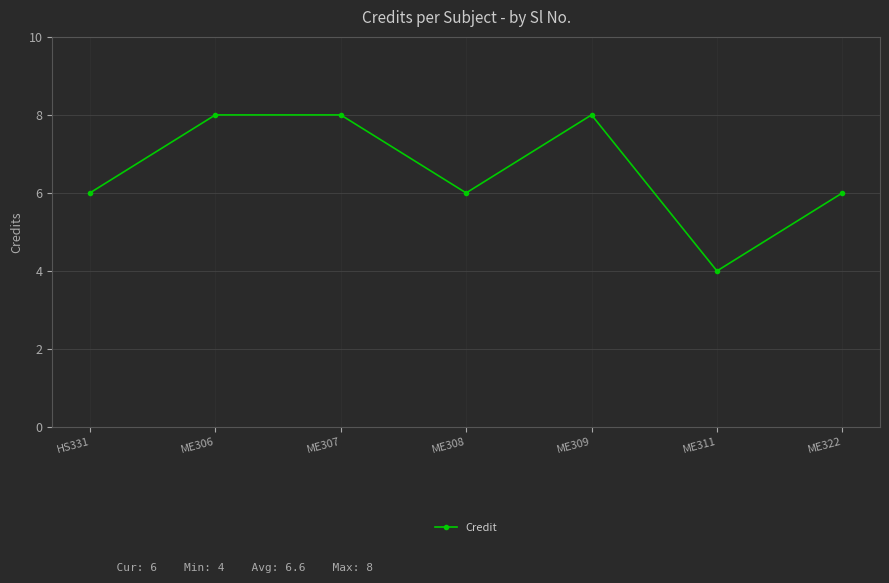

Which has a higher value, ME306 or ME311?

ME306